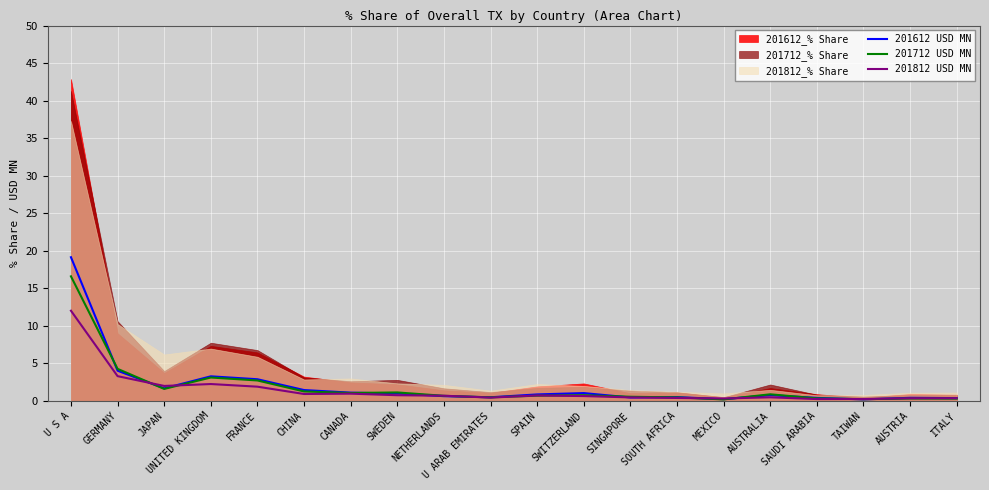

What is the difference between the 201712 USD MN values at SINGAPORE and TAIWAN?

0.3